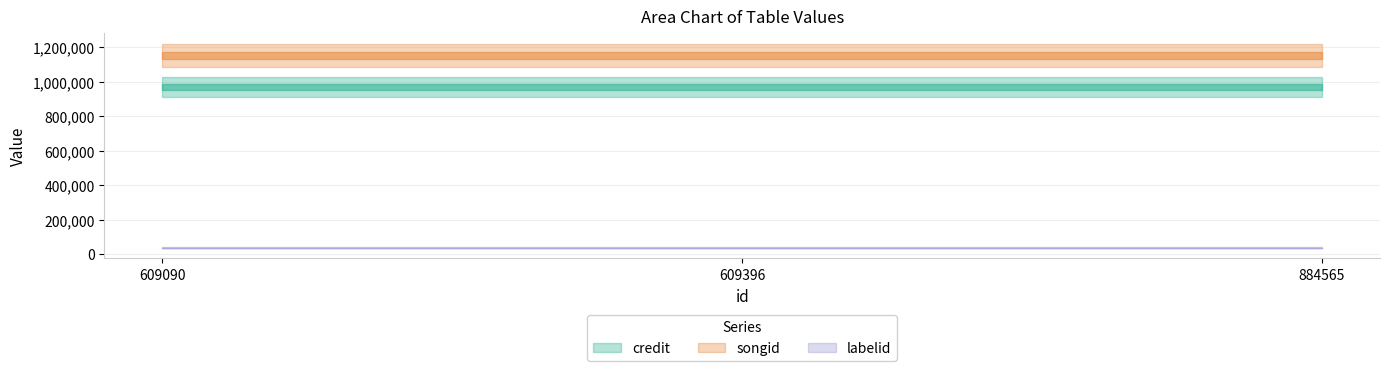

Rank the series by their average value, from lowest to highest.

labelid, credit, songid